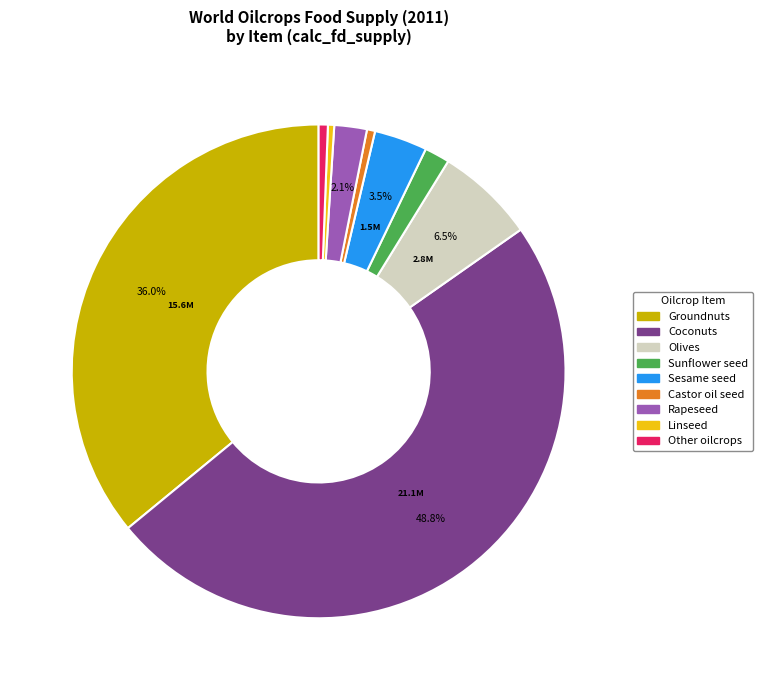

Combined, do Olives and Castor oil seed account for over 50%?

No